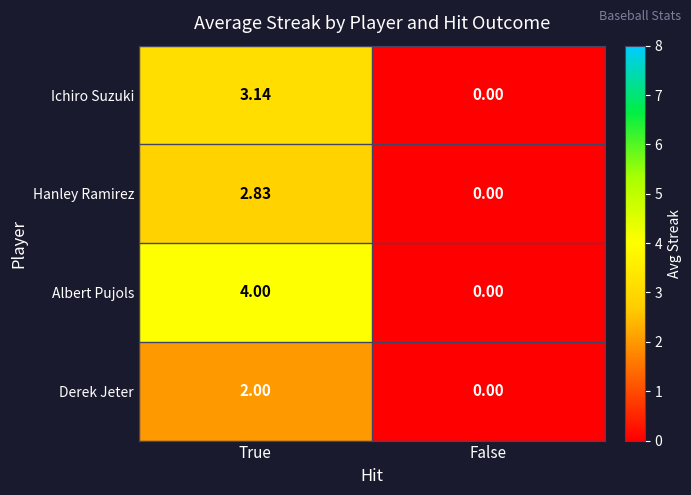

Rank the series by their maximum value, from highest to lowest.

Albert Pujols, Ichiro Suzuki, Hanley Ramirez, Derek Jeter